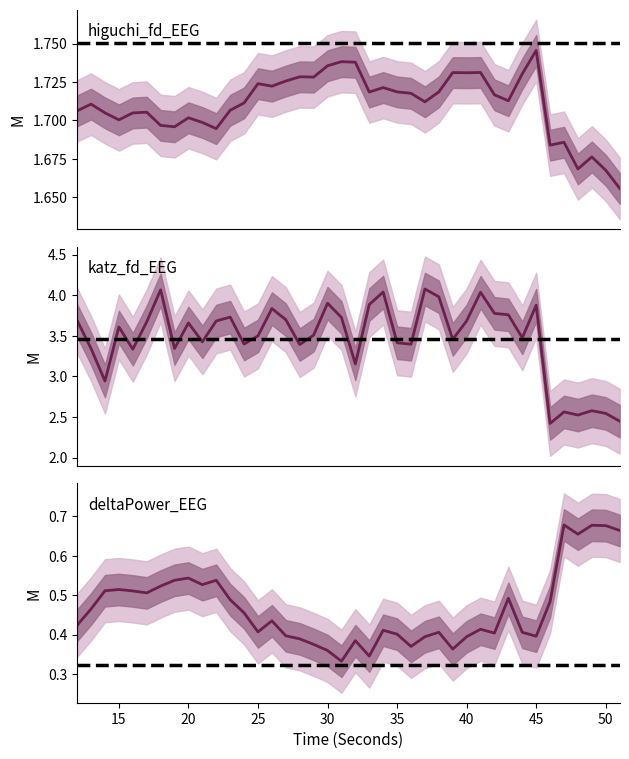

Rank the series by their maximum value, from lowest to highest.

deltaPower_EEG, higuchi_fd_EEG, katz_fd_EEG